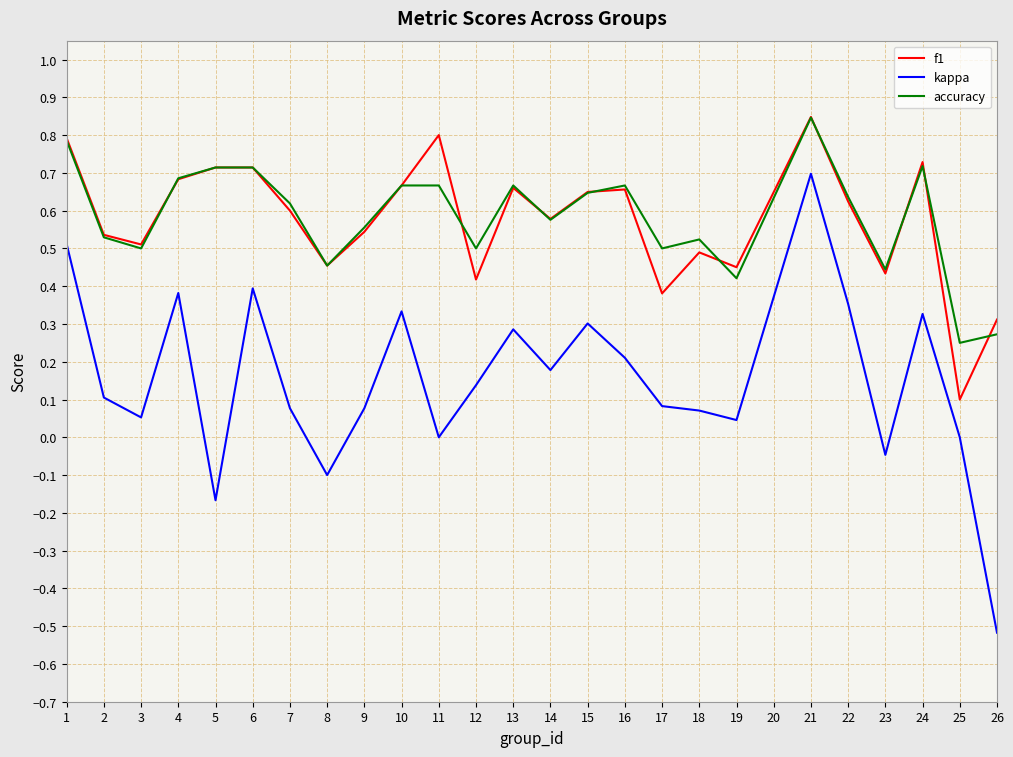

True or false: accuracy and f1 intersect in this chart.

True